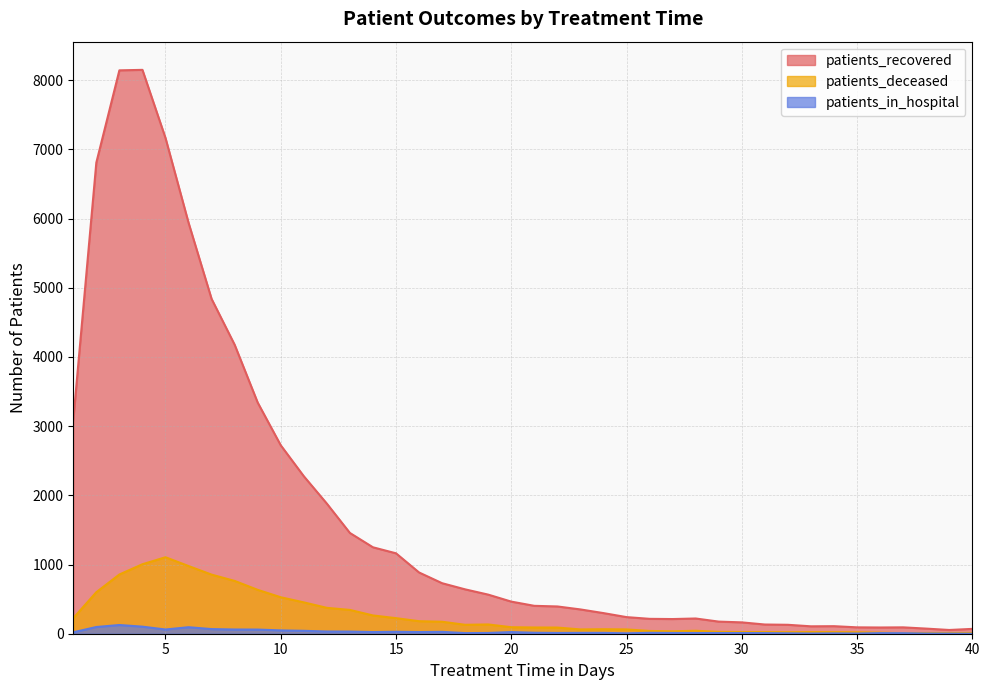

True or false: patients_recovered and patients_in_hospital cross at least once.

False